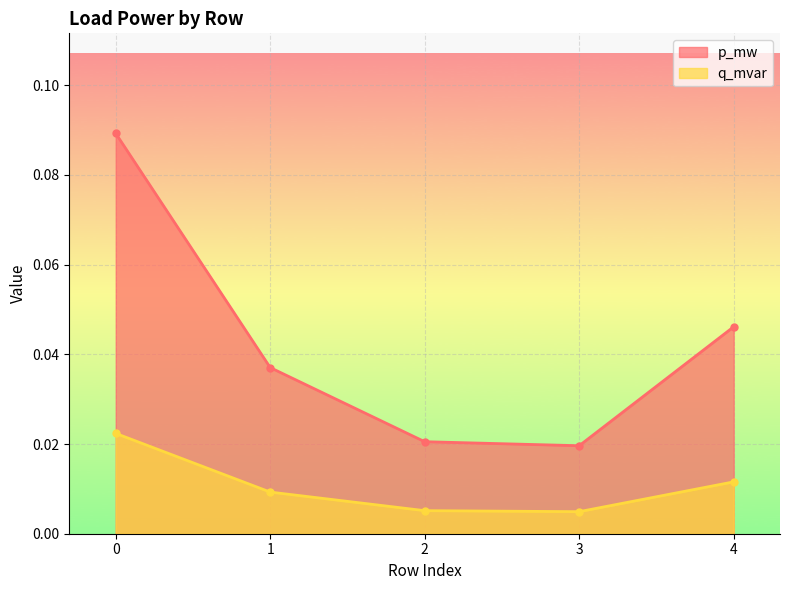

Reading left to right, list all the values displayed in this chart.

p_mw: 0=0.1	1=0.0	2=0.0	3=0.0	4=0.0
q_mvar: 0=0.0	1=0.0	2=0.0	3=0.0	4=0.0